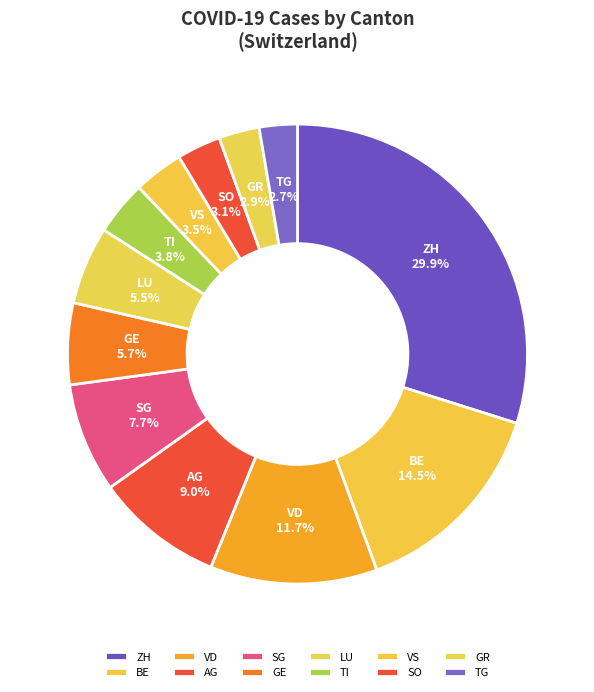

Which has a higher value, VS or TG?

VS